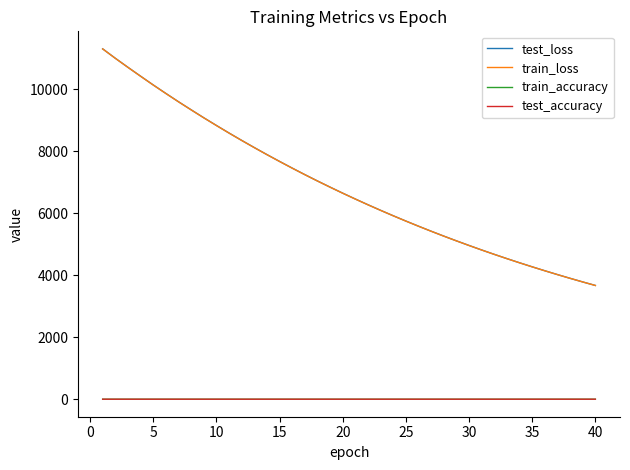

What is the greatest value displayed?

11300.9